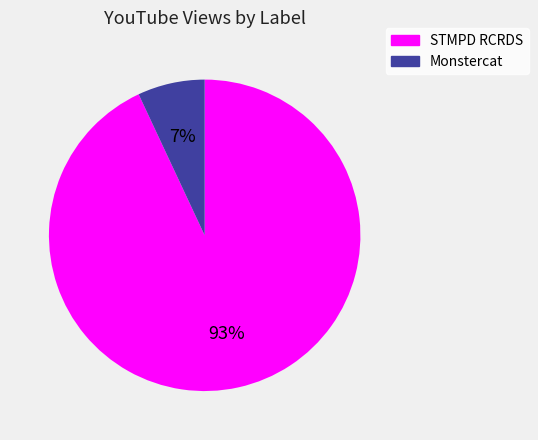

Combined, do Monstercat and STMPD RCRDS account for over 50%?

Yes